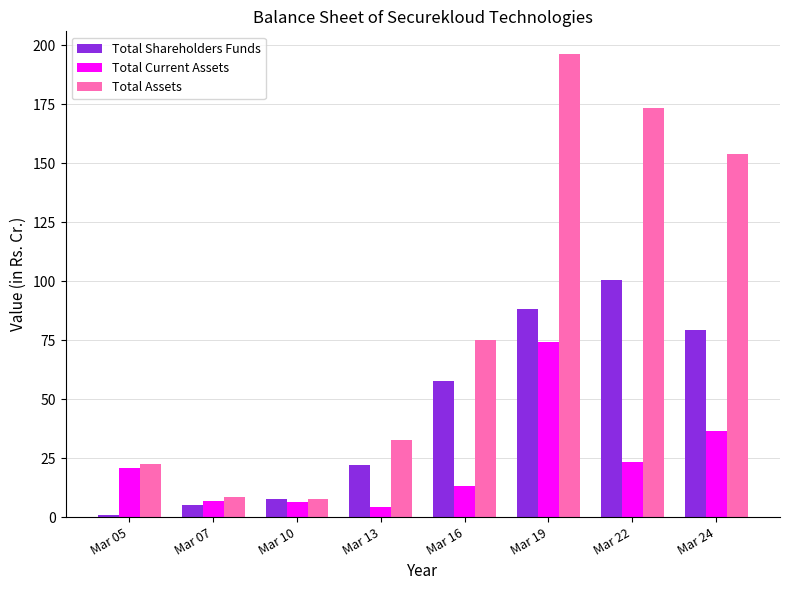

How many data points in Total Current Assets are less than 20?

4